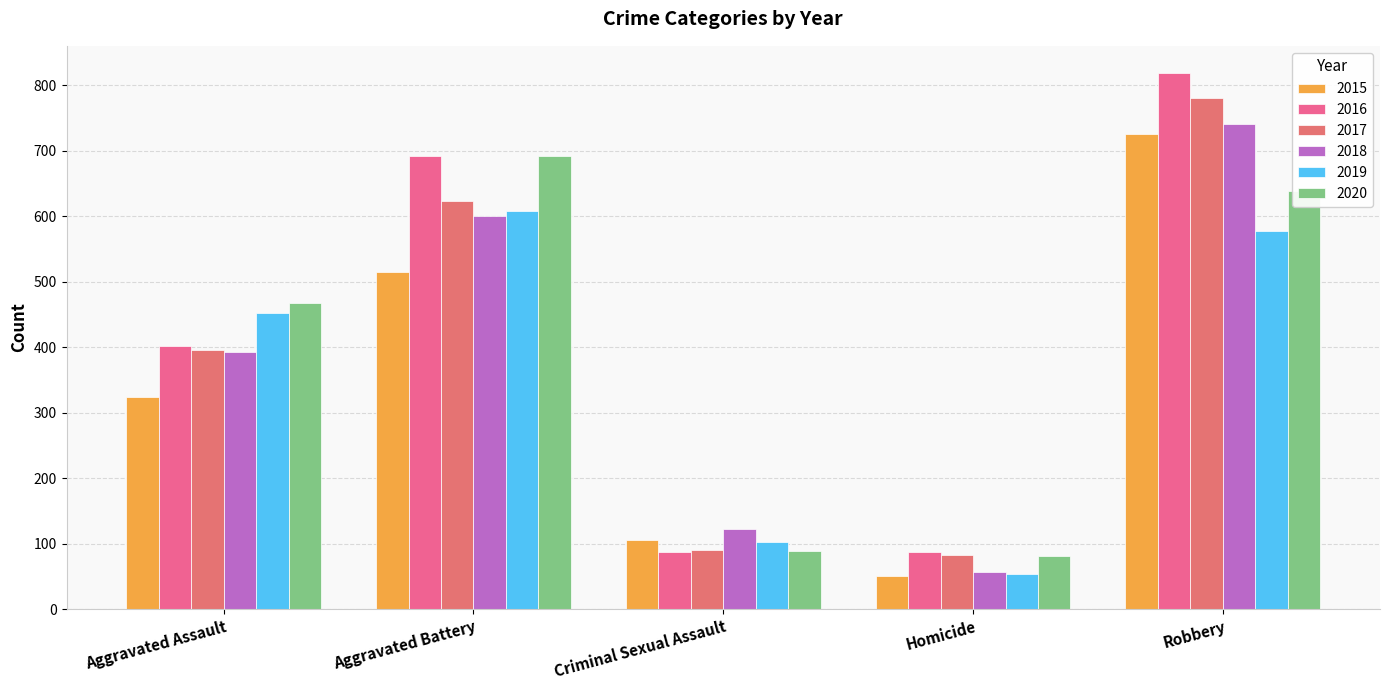

What is the maximum value for 2018?

741